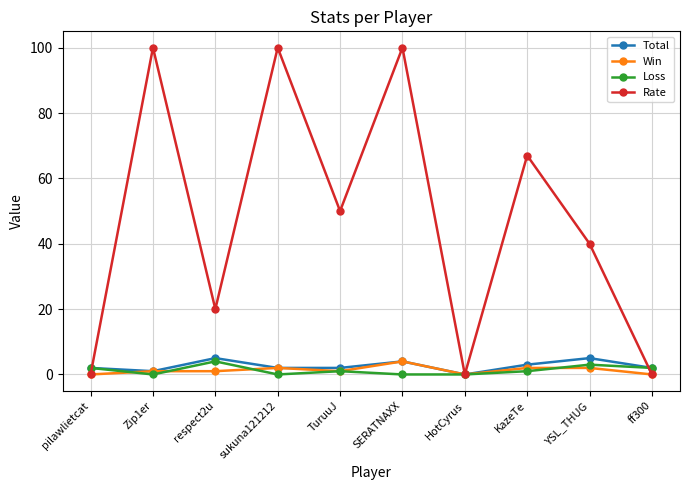

Reading right to left, transcribe all the data shown in this chart.

Total: ff300=2	YSL_THUG=5	KazeTe=3	HotCyrus=0	SERATNAXX=4	TuruuJ=2	sukuna121212=2	respect2u=5	Zip1er=1	pilawlietcat=2
Win: ff300=0	YSL_THUG=2	KazeTe=2	HotCyrus=0	SERATNAXX=4	TuruuJ=1	sukuna121212=2	respect2u=1	Zip1er=1	pilawlietcat=0
Loss: ff300=2	YSL_THUG=3	KazeTe=1	HotCyrus=0	SERATNAXX=0	TuruuJ=1	sukuna121212=0	respect2u=4	Zip1er=0	pilawlietcat=2
Rate: ff300=0	YSL_THUG=40	KazeTe=67	HotCyrus=0	SERATNAXX=100	TuruuJ=50	sukuna121212=100	respect2u=20	Zip1er=100	pilawlietcat=0